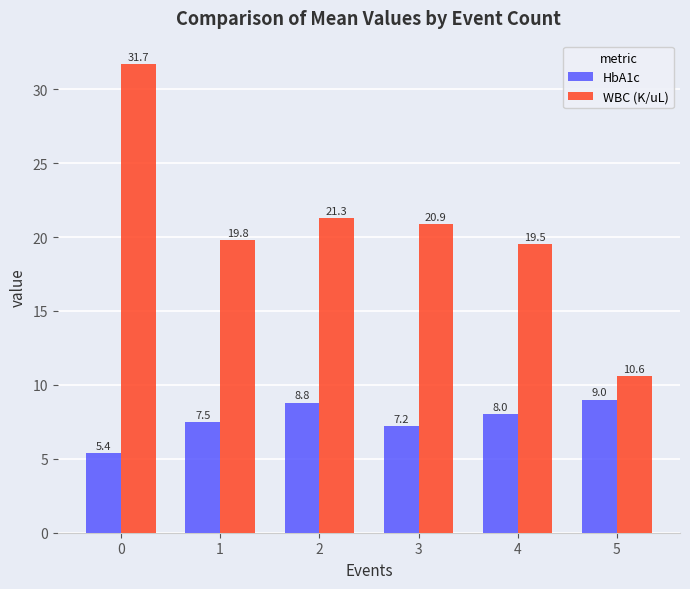

What is the difference between the maximum and second lowest values in the WBC (K/uL) series?

12.2